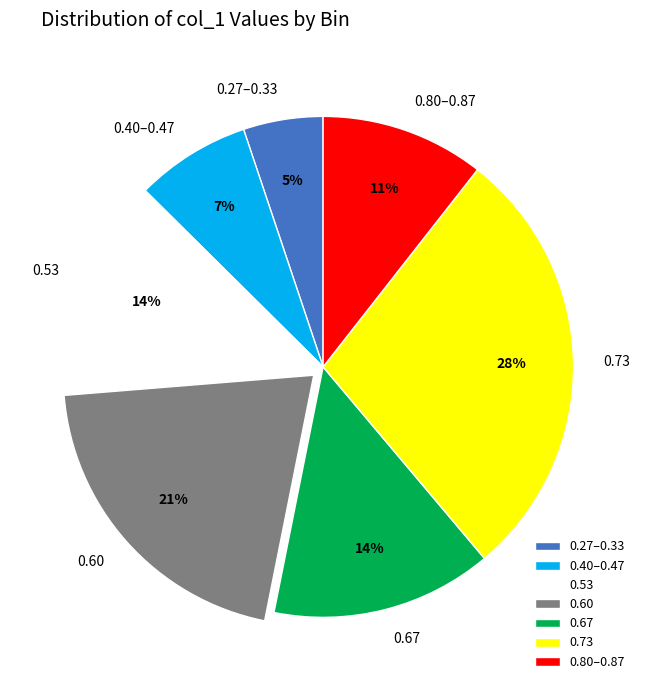

Does any single category account for the majority?

No